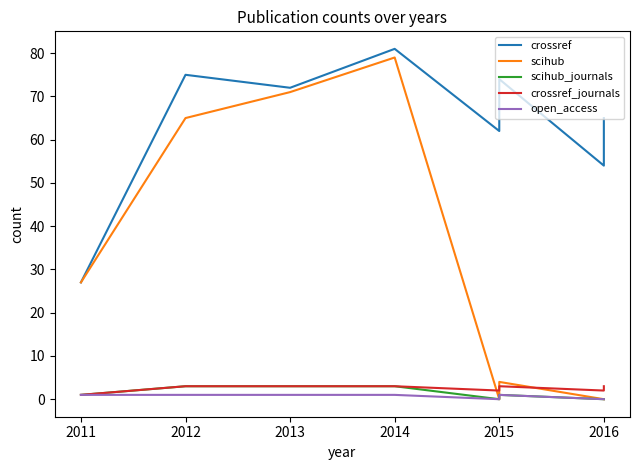

How many data points in open_access are less than 1?

3